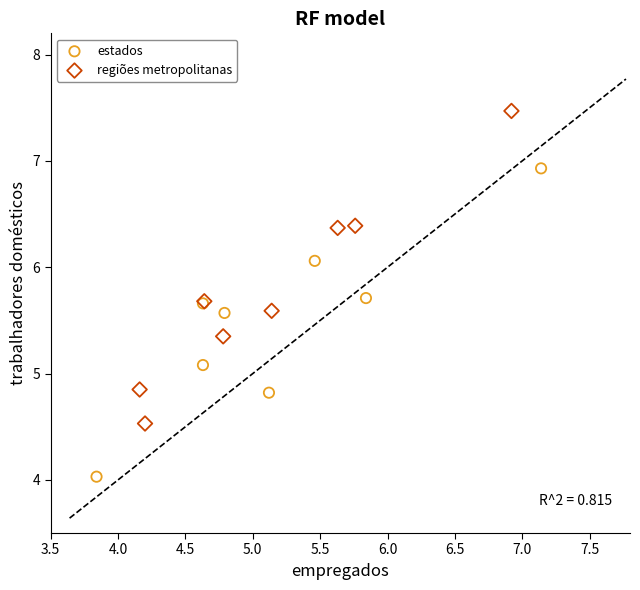

Which series reaches the minimum Y coordinate?

estados